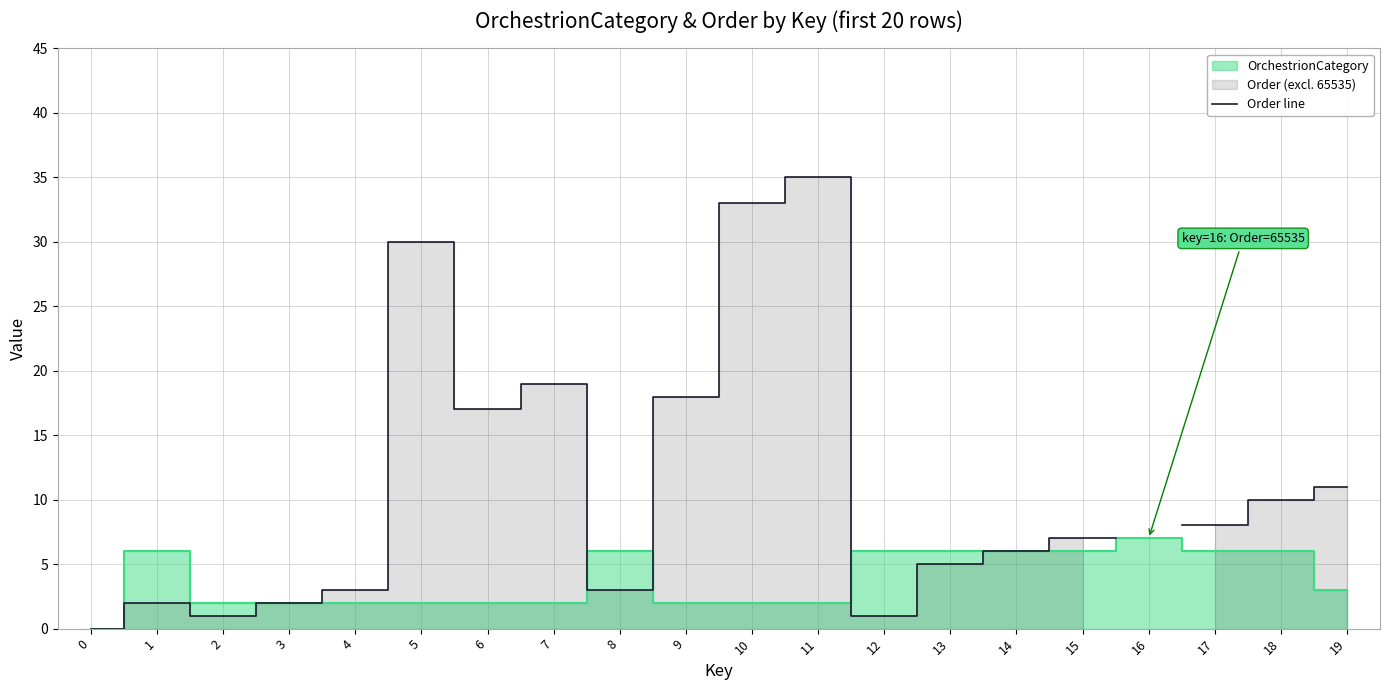

How many points are lower than both their immediate neighbors (excluding endpoints)?

4